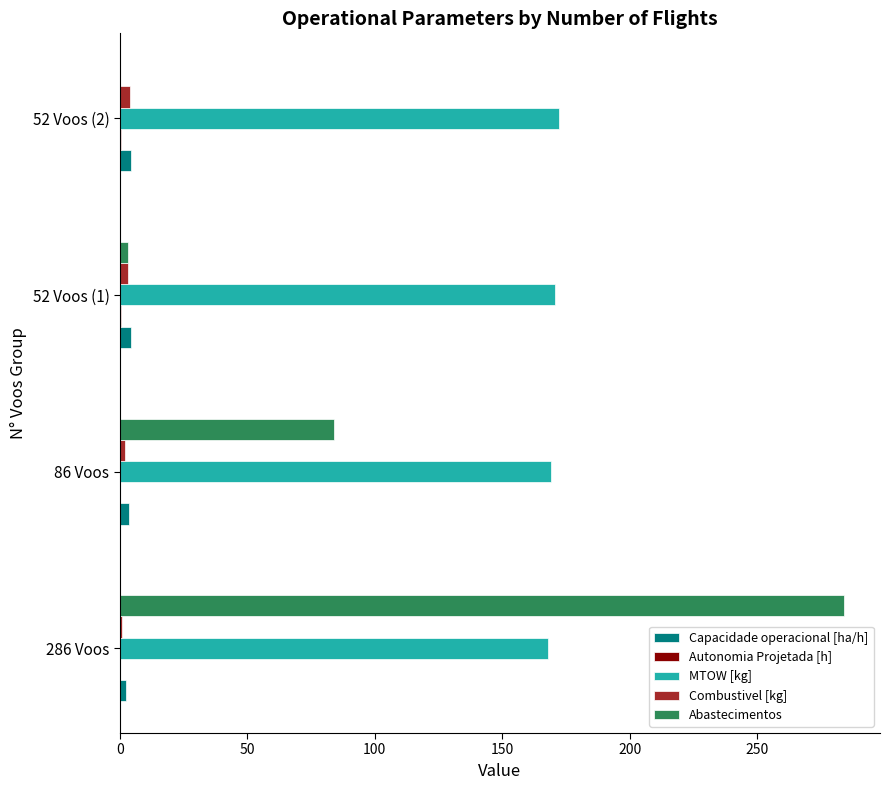

Which series changed the most between 86 Voos and 52 Voos (2)?

Abastecimentos